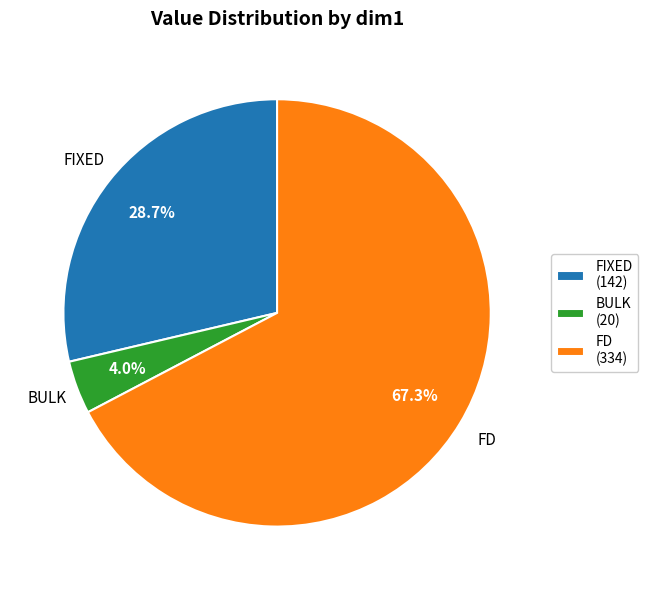

What is the total percentage of FIXED (142) and FD (334)?

96.0%